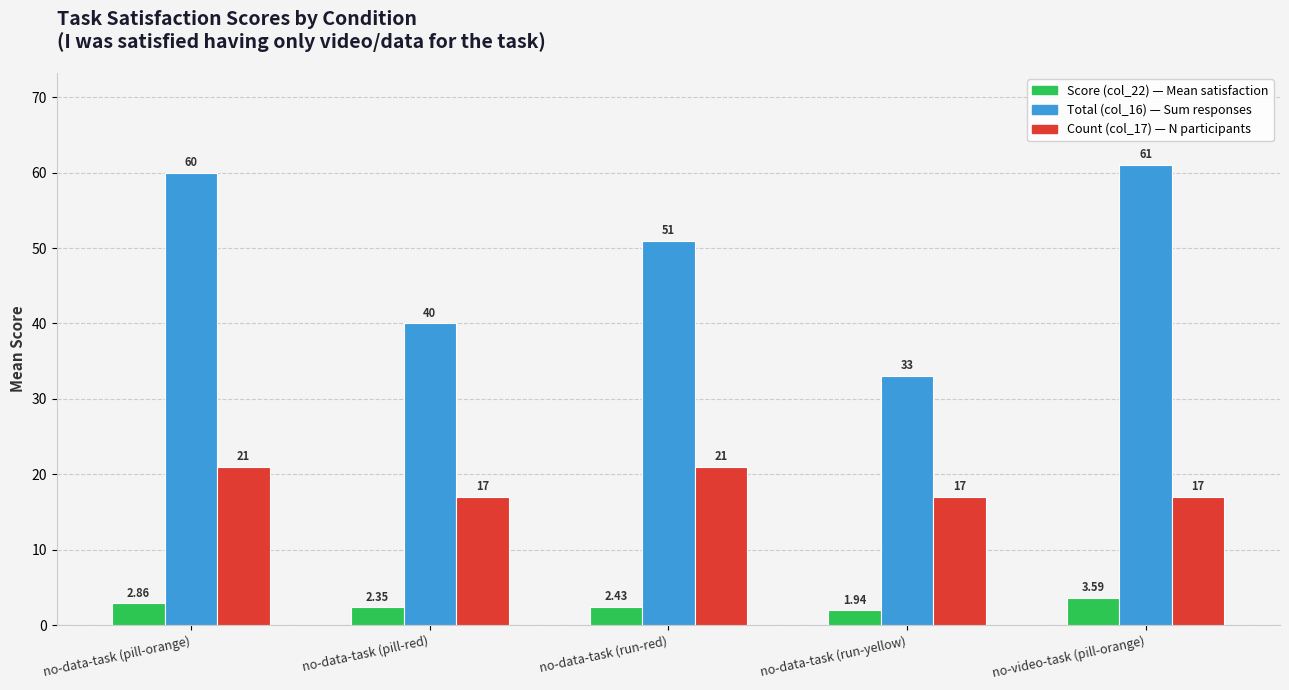

What is the label of the 4th bar from the left?

no-data-task (run-yellow)